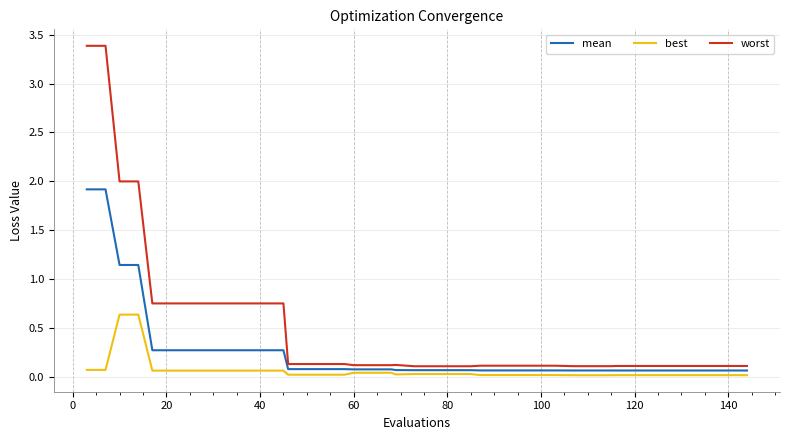

True or false: worst and mean cross at least once.

False